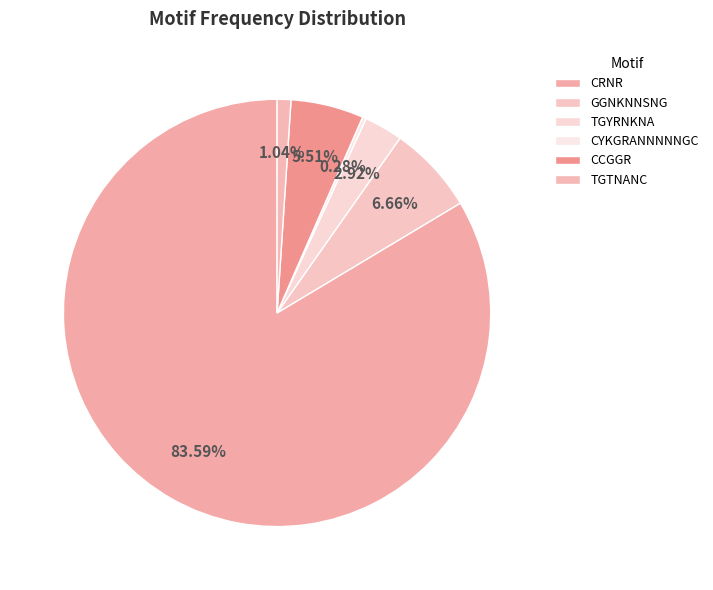

What is the largest slice in the pie chart?

CRNR